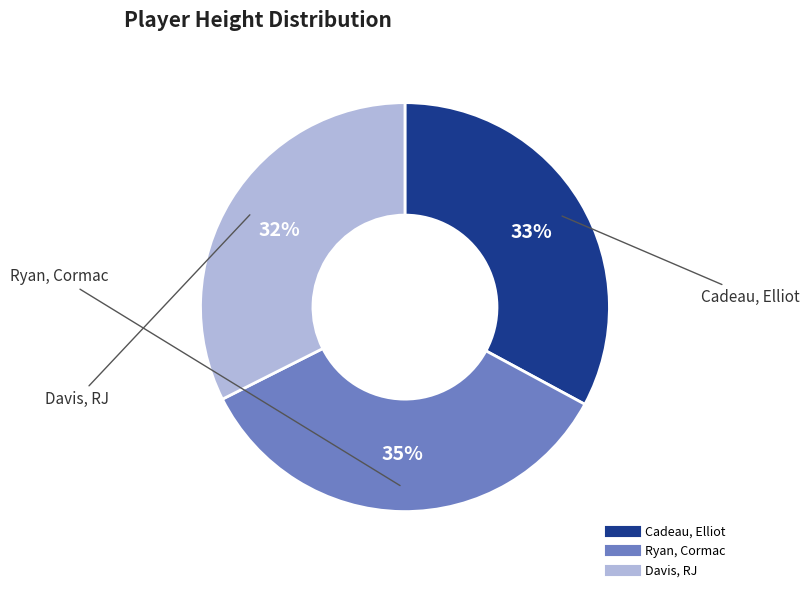

How many segments does this pie chart have?

3